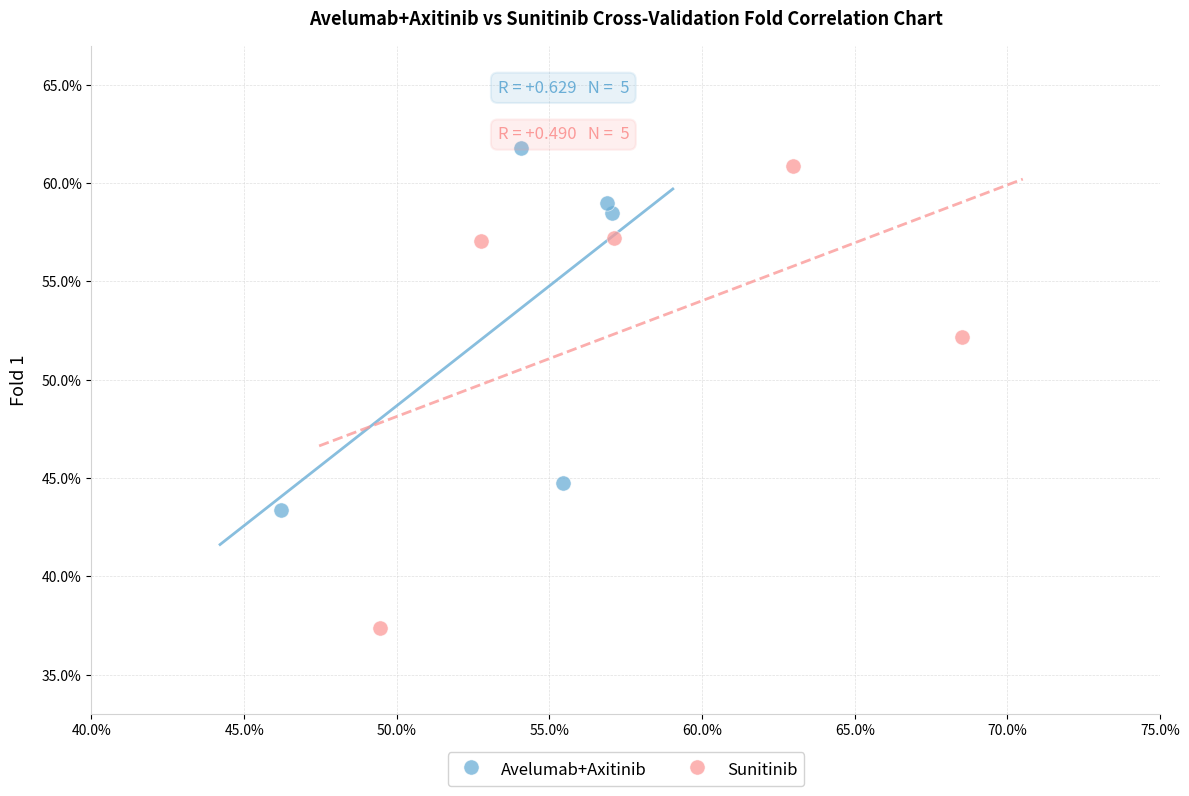

What are all the series names shown in the legend?

Avelumab+Axitinib, Sunitinib